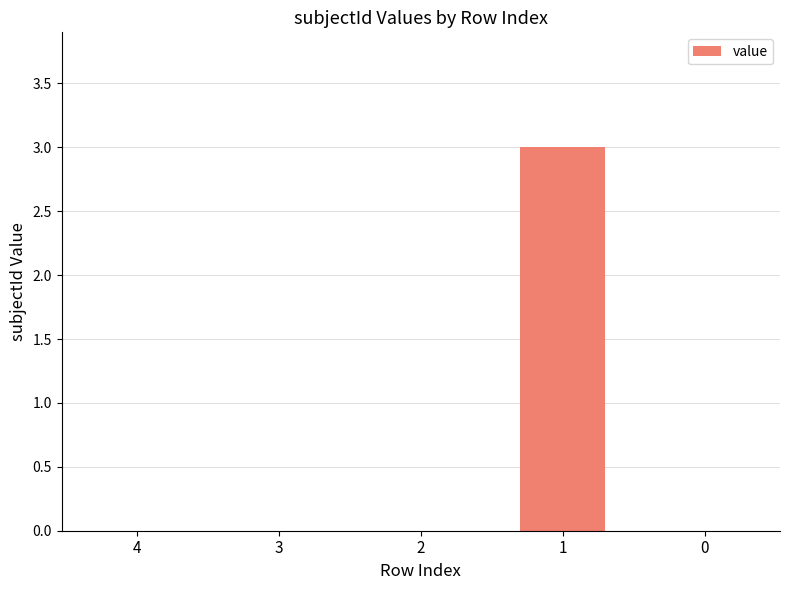

Reading left to right, transcribe all the data shown in this chart.

4=0	3=0	2=0	1=3	0=0